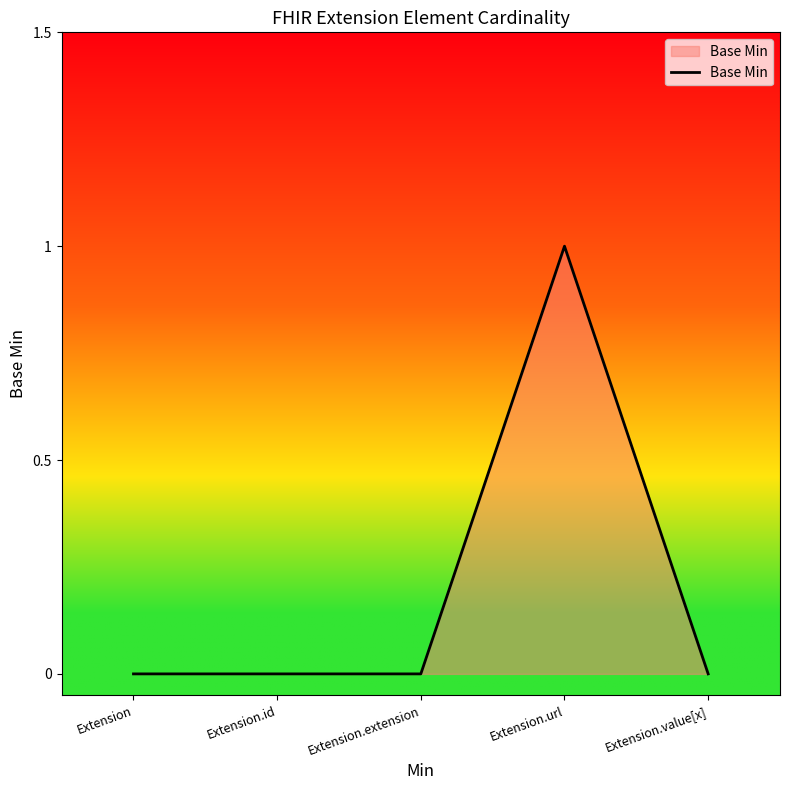

True or false: there are more than 2 points higher than both neighbors.

False